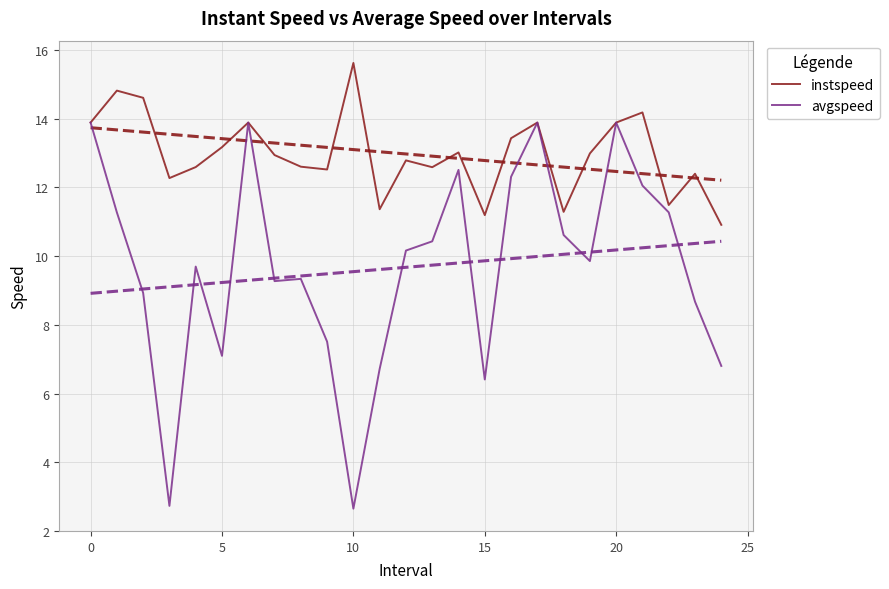

Which series has the widest spread of values?

avgspeed